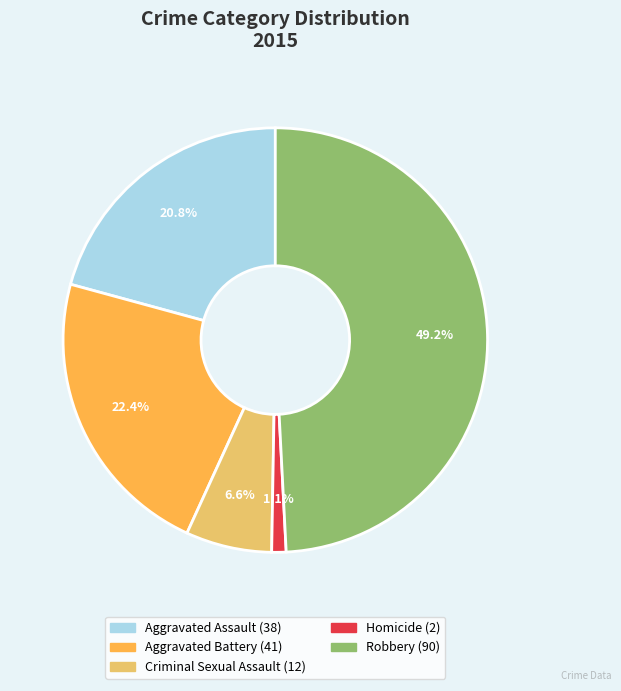

How much of the chart is everything except Homicide?

98.9%